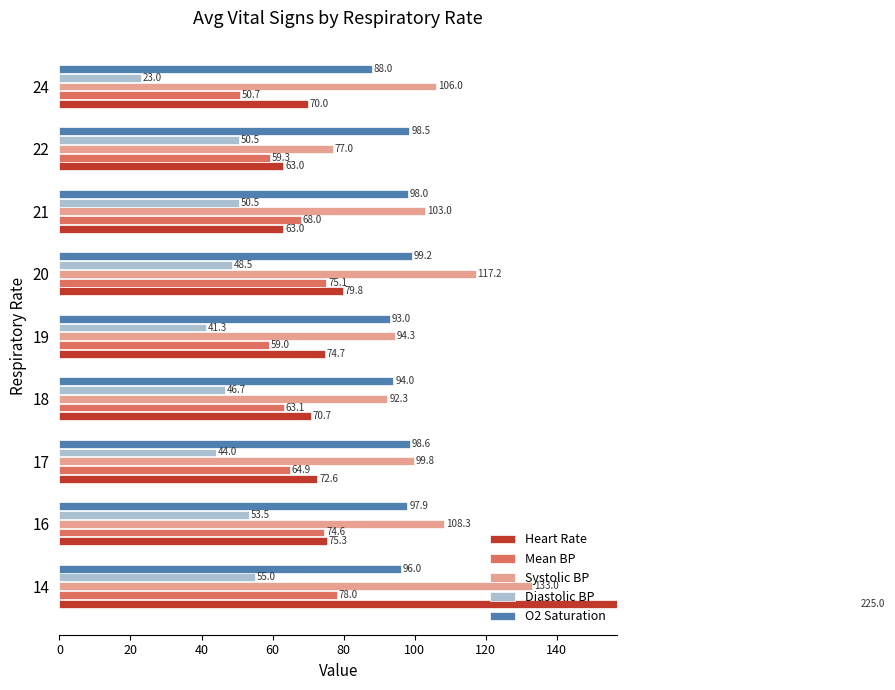

Is the value of Systolic BP at 21 greater than the value of Heart Rate at 18?

Yes